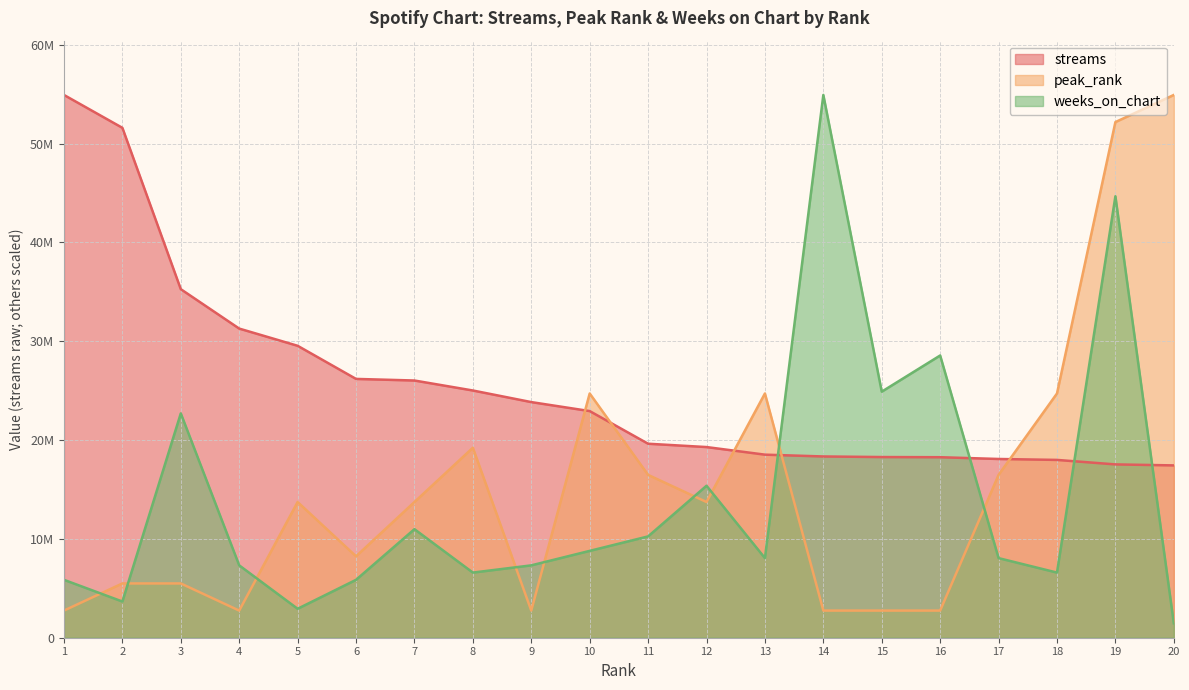

Which series has the largest range (max minus min)?

weeks_on_chart